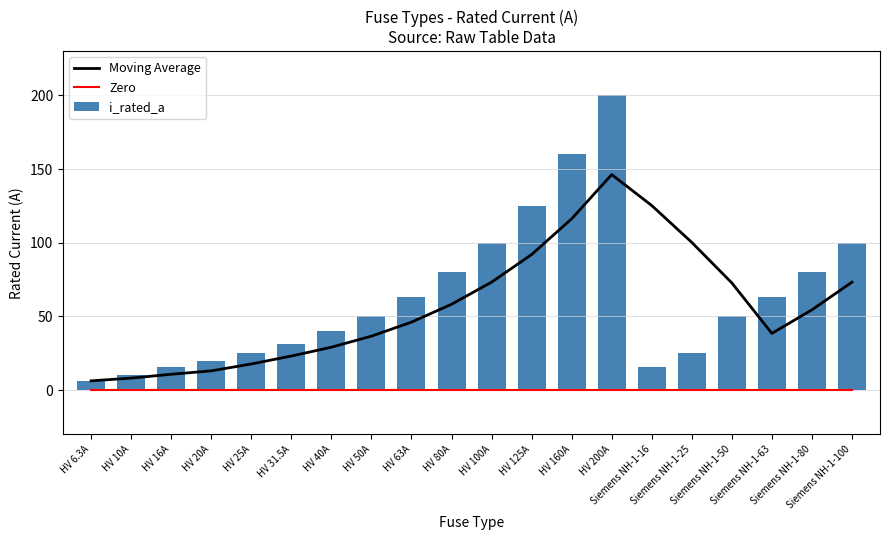

What is the label of the 6th bar from the right?

Siemens NH-1-16